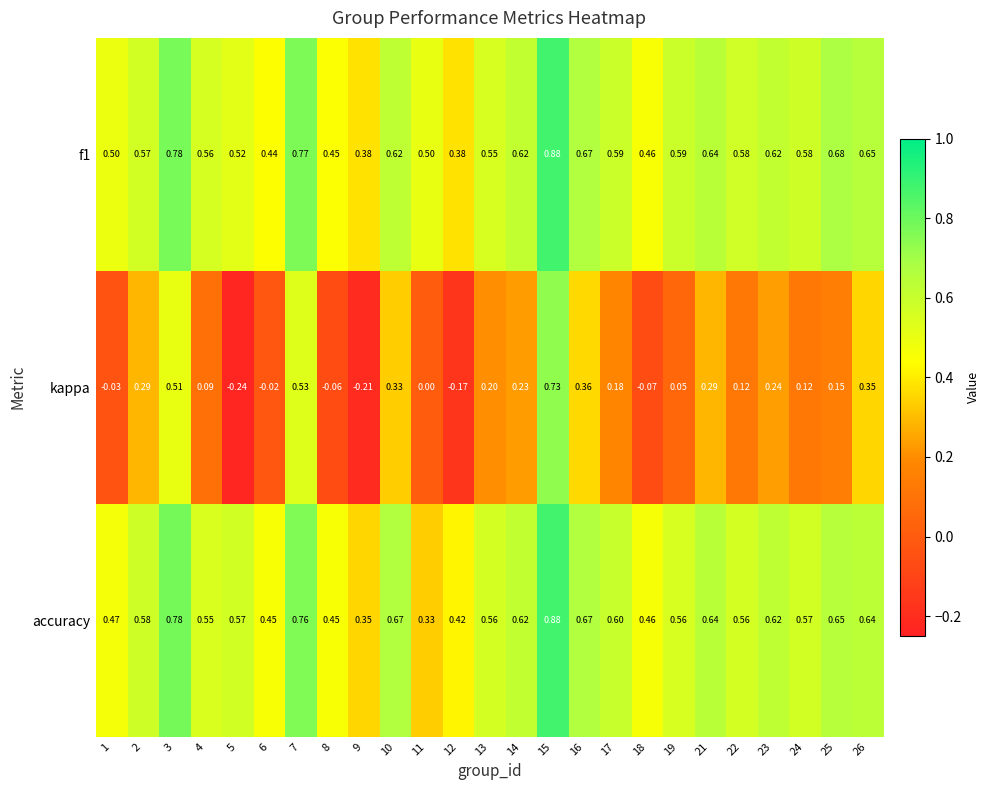

Which series changed the most between 21 and 25?

kappa